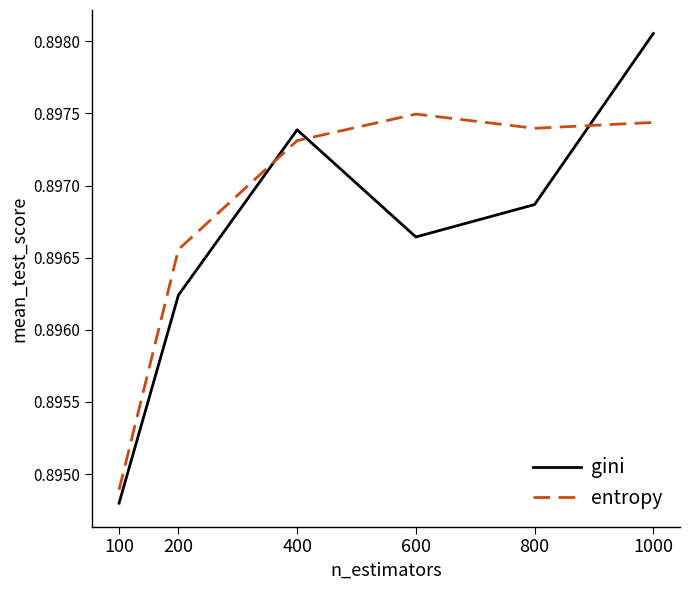

True or false: entropy has a value of 1.3 at 200.

False